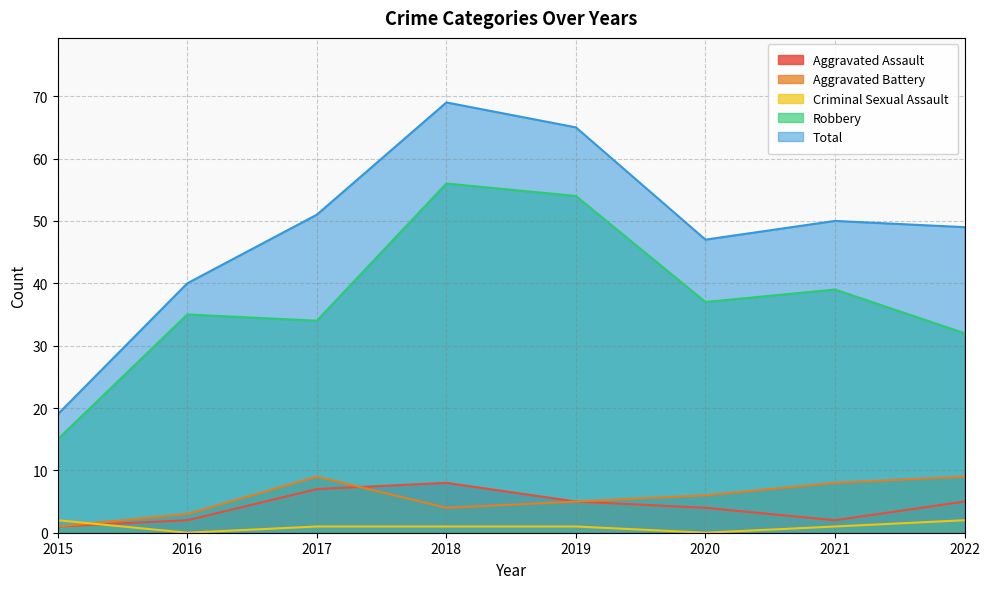

What is the difference between the second highest and second lowest values in the Criminal Sexual Assault series?

2